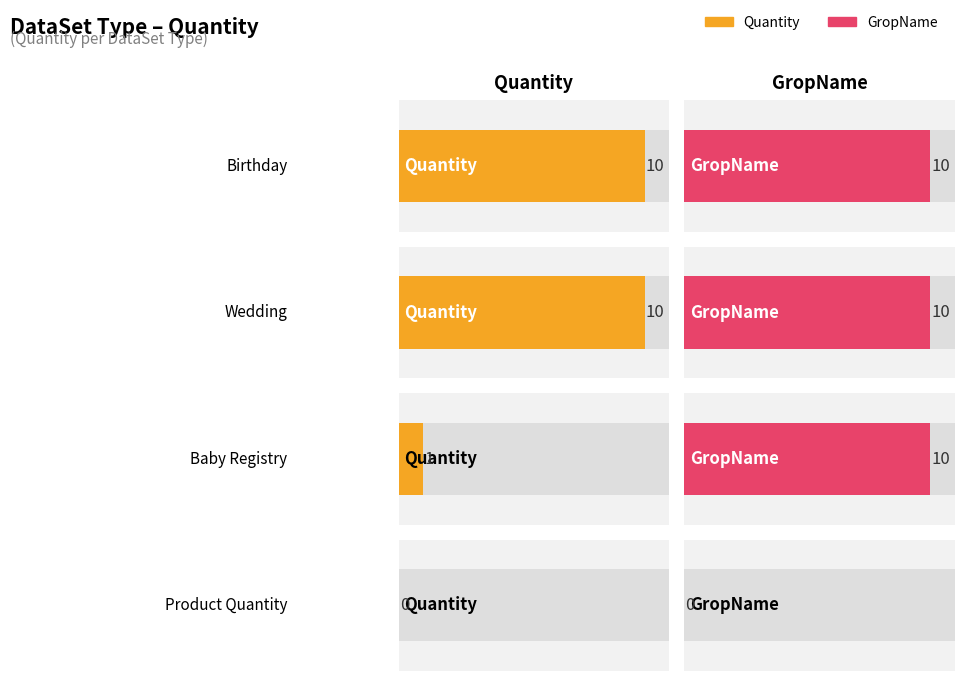

What are all the series names shown in the legend?

Quantity, GropName